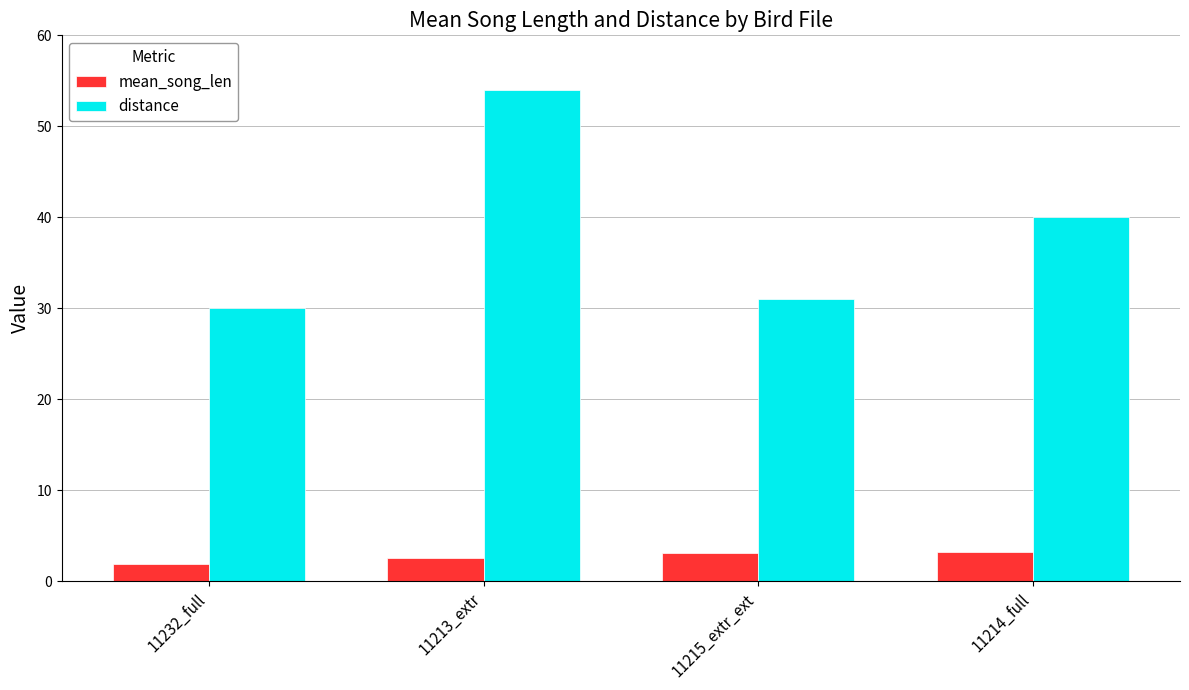

What is the greatest value displayed?

54.0